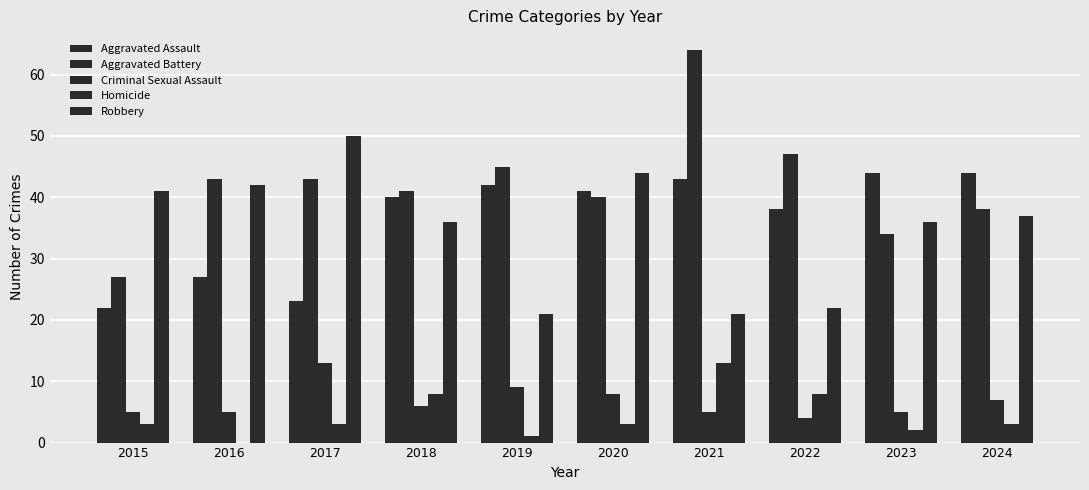

Reading left to right, what are all the values shown in this chart?

Aggravated Assault: 2015=22	2016=27	2017=23	2018=40	2019=42	2020=41	2021=43	2022=38	2023=44	2024=44
Aggravated Battery: 2015=27	2016=43	2017=43	2018=41	2019=45	2020=40	2021=64	2022=47	2023=34	2024=38
Criminal Sexual Assault: 2015=5	2016=5	2017=13	2018=6	2019=9	2020=8	2021=5	2022=4	2023=5	2024=7
Homicide: 2015=3	2016=0	2017=3	2018=8	2019=1	2020=3	2021=13	2022=8	2023=2	2024=3
Robbery: 2015=41	2016=42	2017=50	2018=36	2019=21	2020=44	2021=21	2022=22	2023=36	2024=37